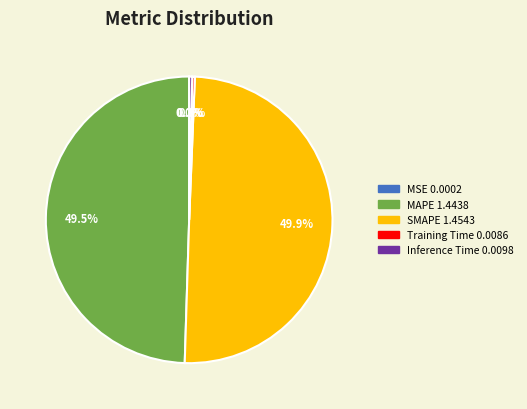

What percentage is the SMAPE slice, to the nearest percent?

50%